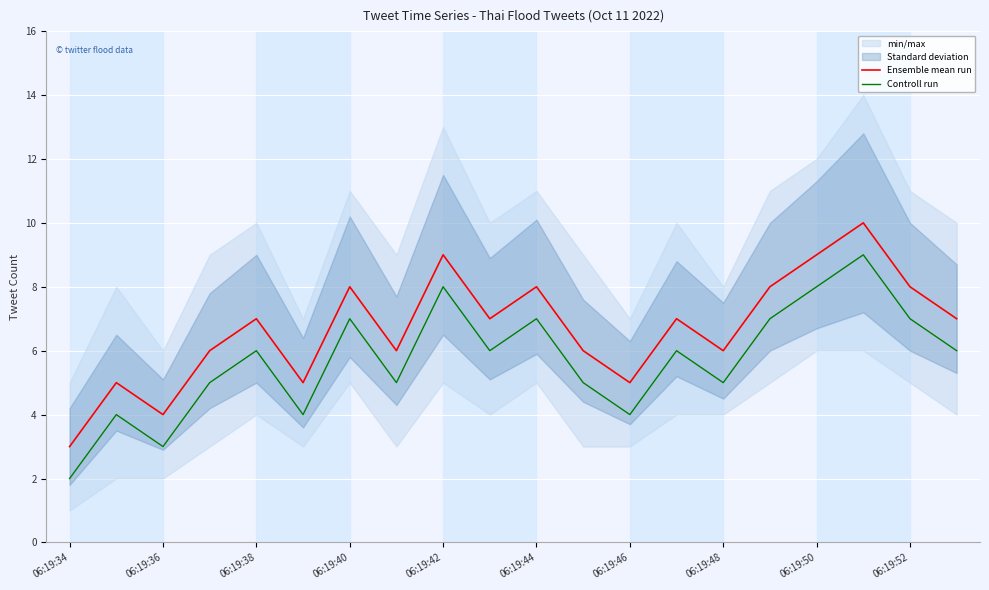

True or false: Controll run and Ensemble mean run cross at least once.

False